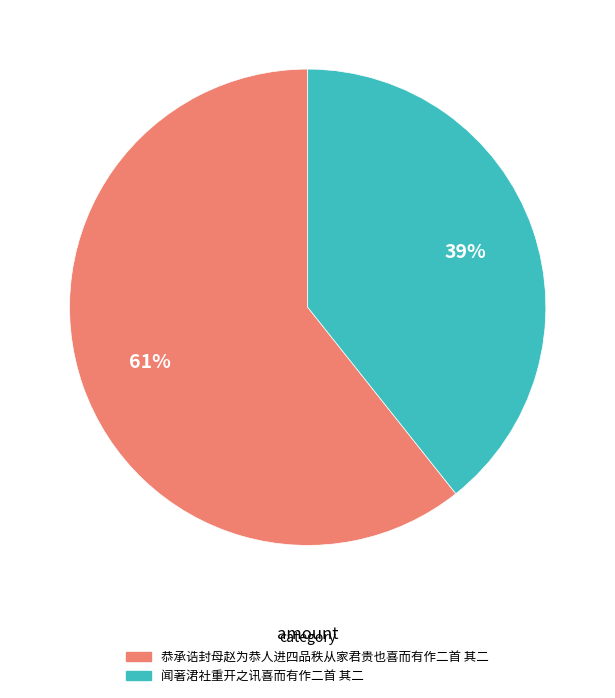

Between 闻著涒社重开之讯喜而有作二首 其二 and 恭承诰封母赵为恭人进四品秩从家君贵也喜而有作二首 其二, which is larger?

恭承诰封母赵为恭人进四品秩从家君贵也喜而有作二首 其二